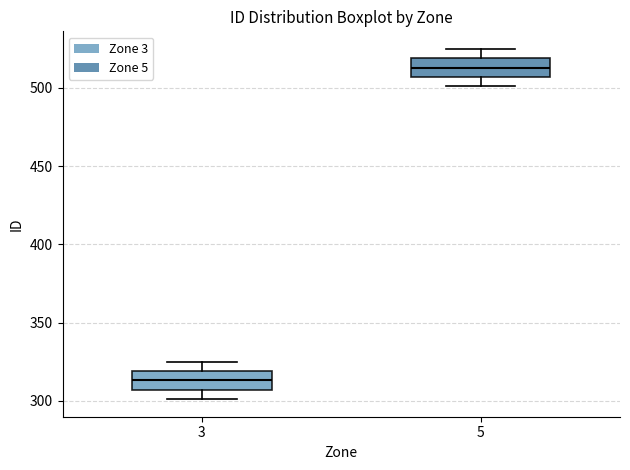

Which box has the highest median line?

5